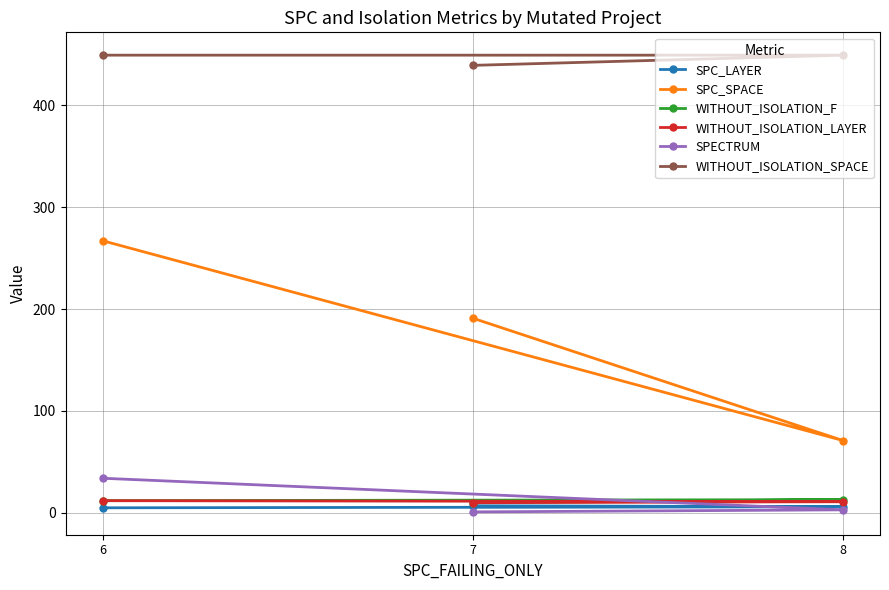

Between 6 and 8, which series saw the biggest shift?

SPC_SPACE